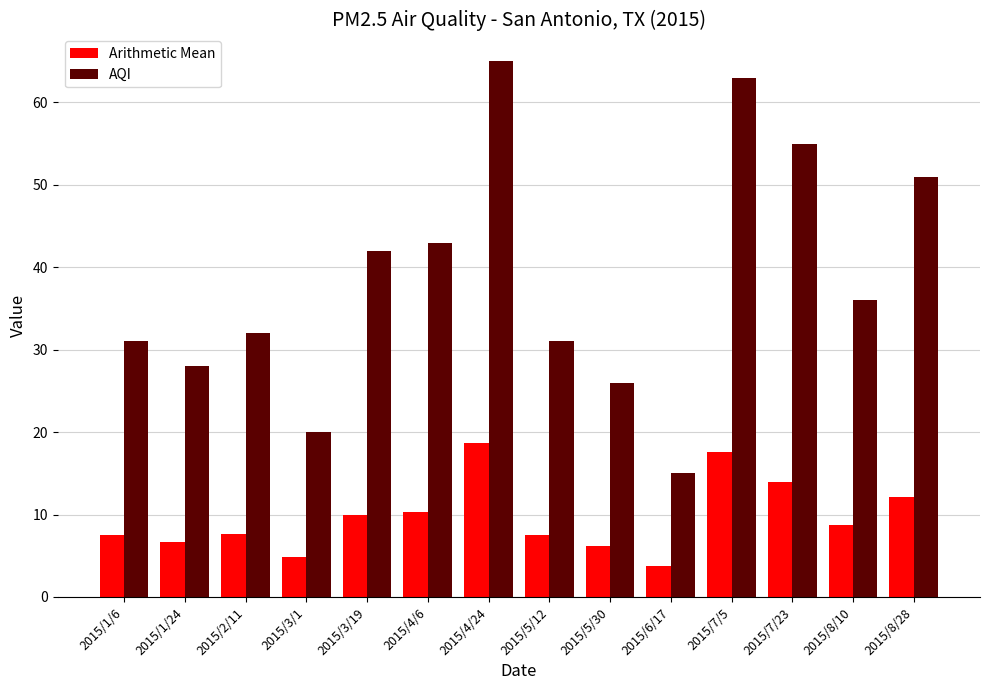

What are all the series names shown in the legend?

Arithmetic Mean, AQI